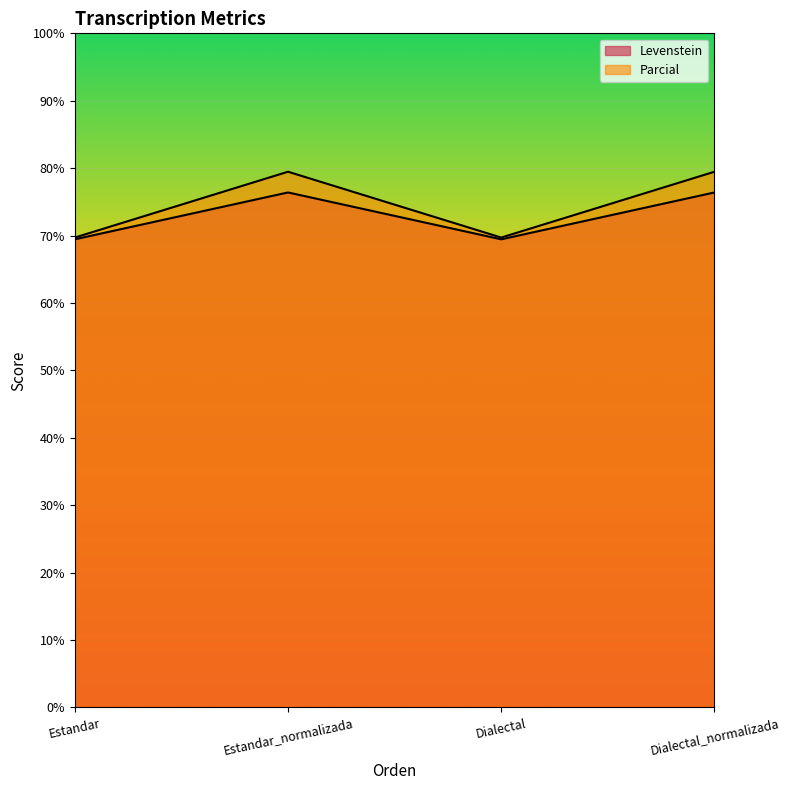

Reading right to left, what are all the values shown in this chart?

Levenstein: Dialectal_normalizada=76.4	Dialectal=69.4	Estandar_normalizada=76.4	Estandar=69.4
Parcial: Dialectal_normalizada=79.5	Dialectal=69.7	Estandar_normalizada=79.5	Estandar=69.7